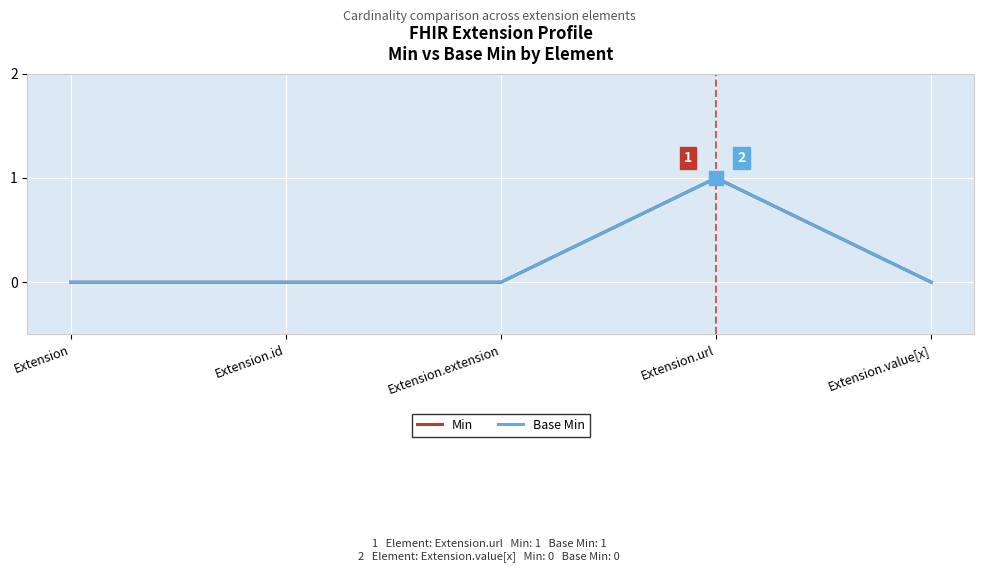

True or false: Min and Base Min intersect in this chart.

False